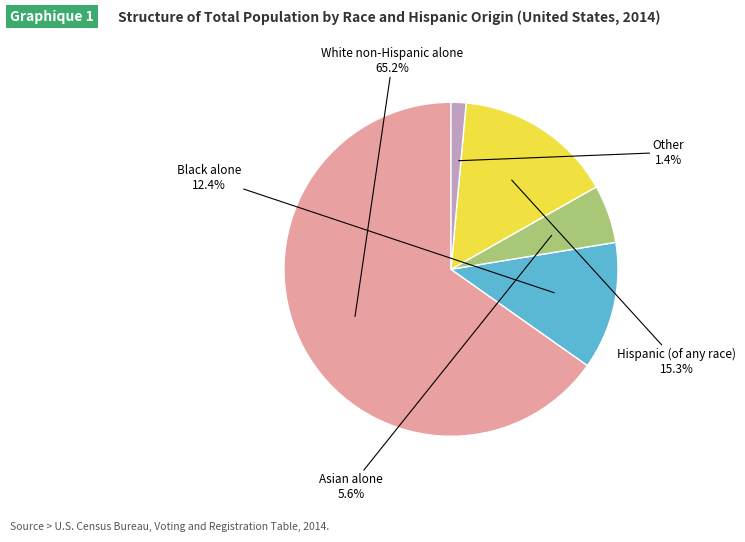

To the nearest percent, what is the difference between the largest and smallest slice percentages?

64%